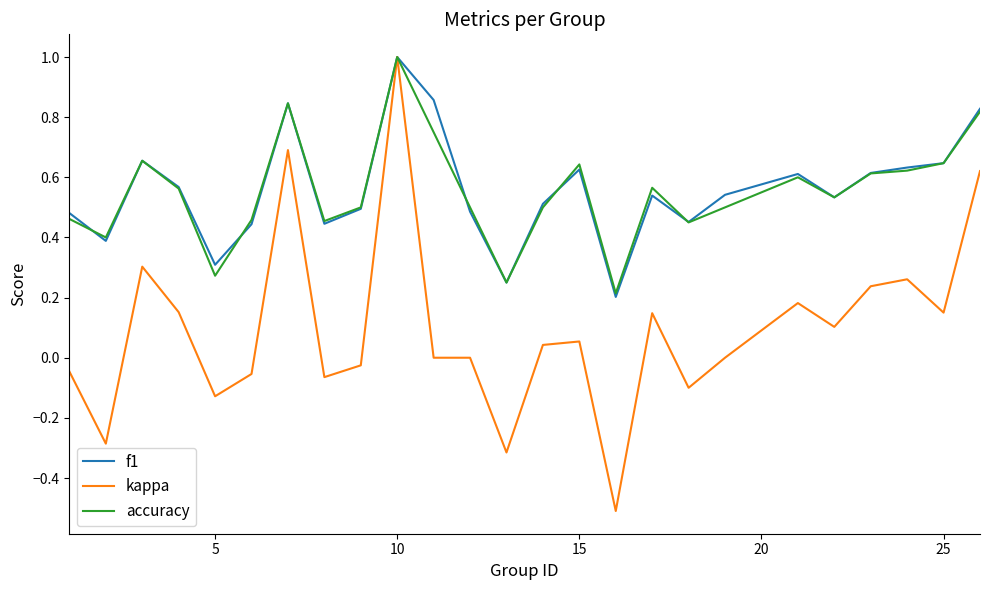

What is the maximum value for accuracy?

1.0